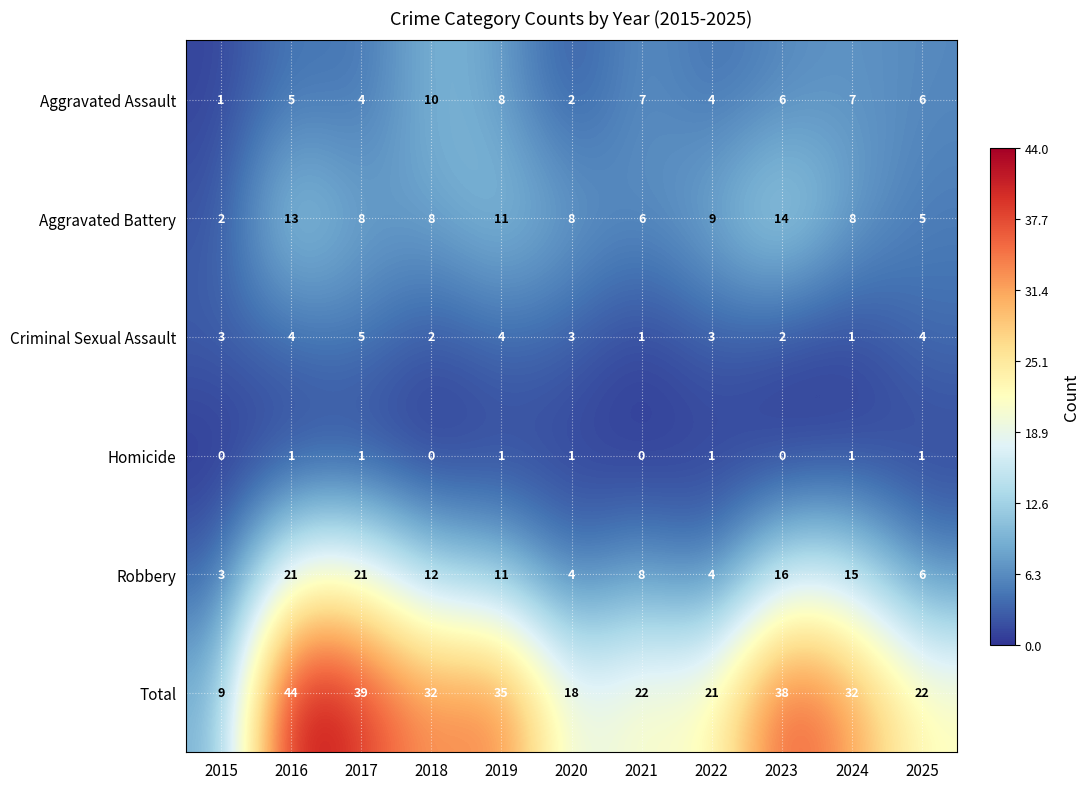

What value does the Aggravated Assault series have at 2022?

4